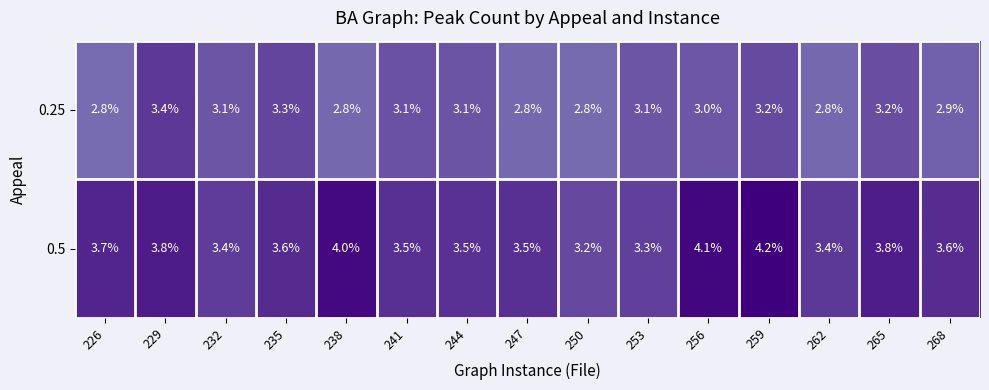

Where is 0.5 nearest to the value 3?

250